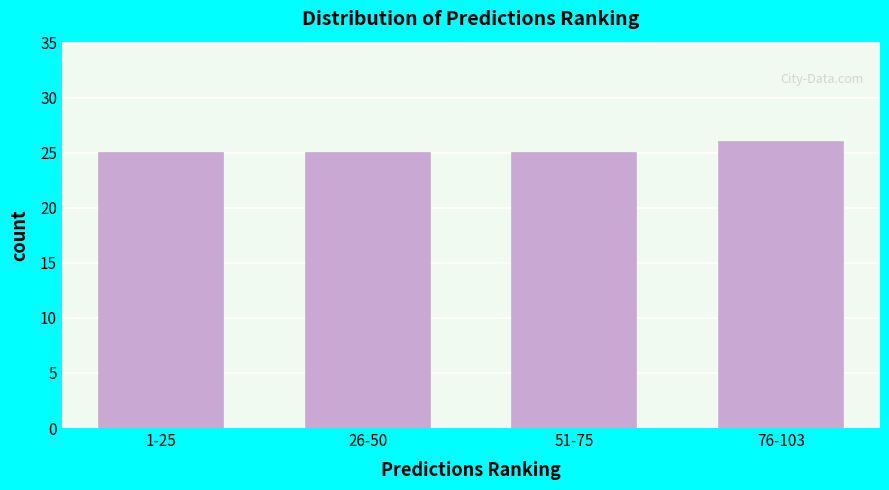

Reading left to right, list all the values displayed in this chart.

25	25	25	26